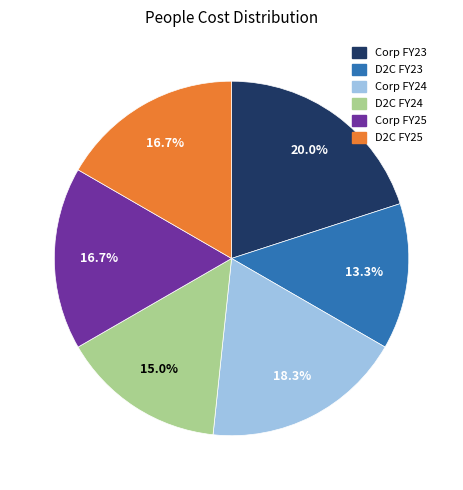

Does any single category account for the majority?

No